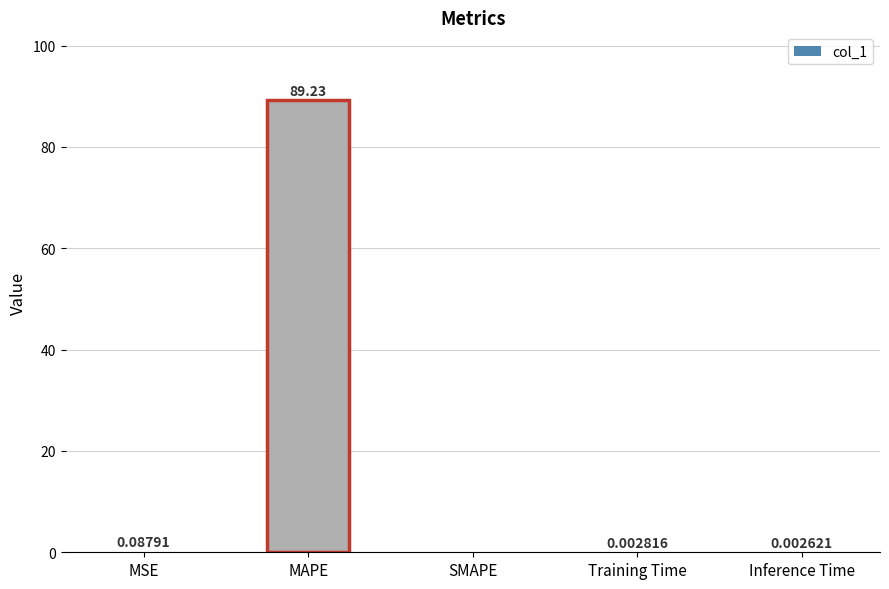

At which label is the value closest to 44?

MSE